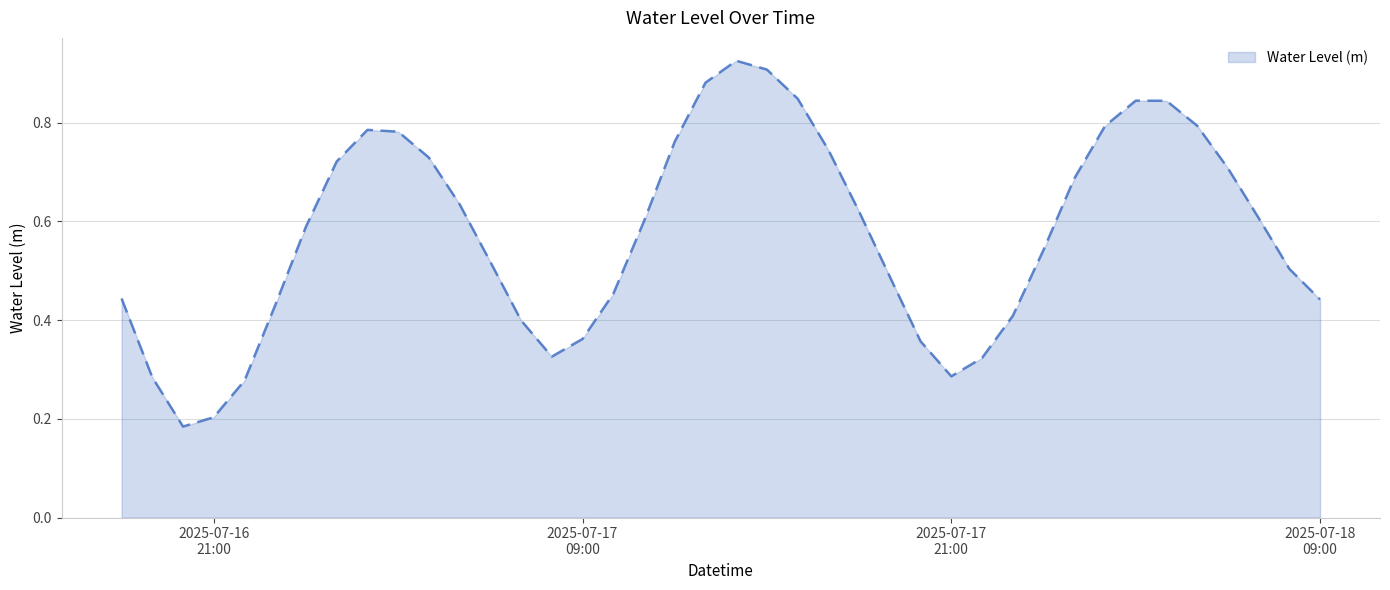

Is this an area chart (filled region under the line)?

Yes